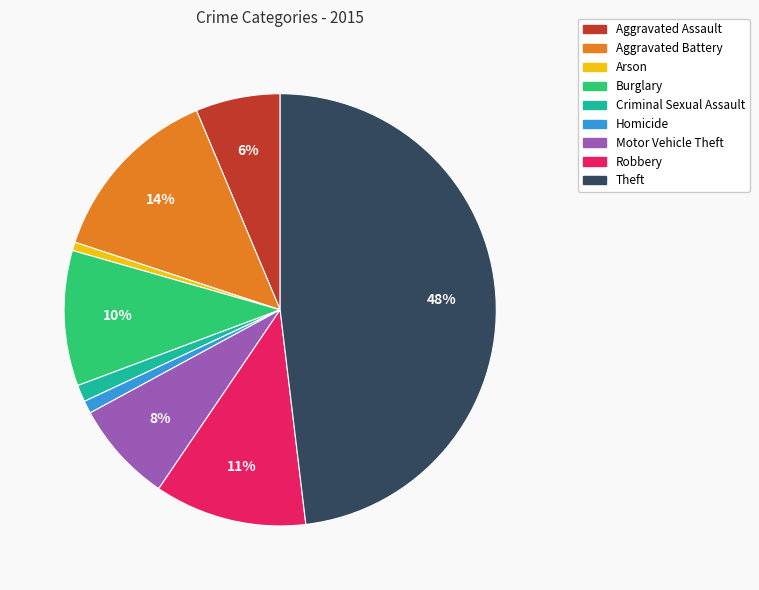

Is it true that Aggravated Battery is 24% of the pie?

False